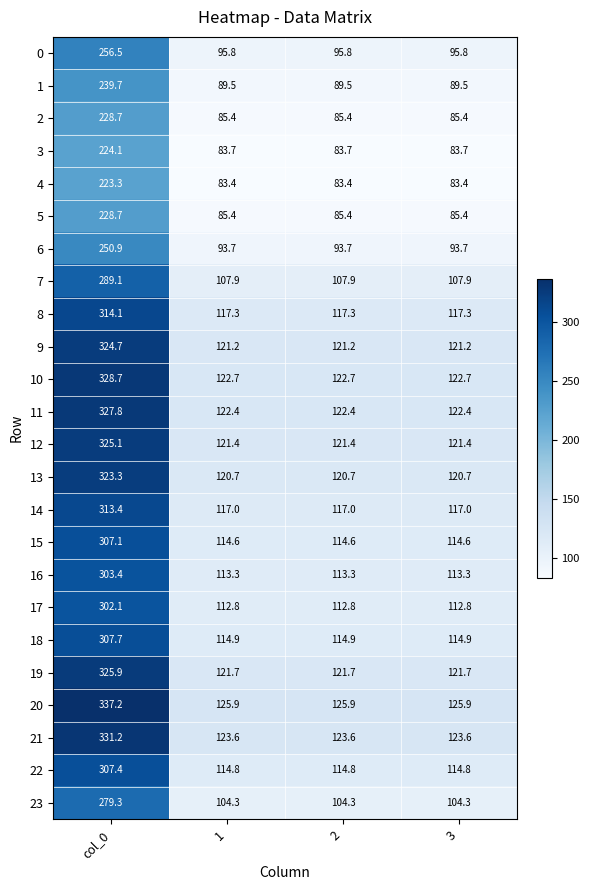

Between col_0 and 1, which series saw the biggest shift?

20